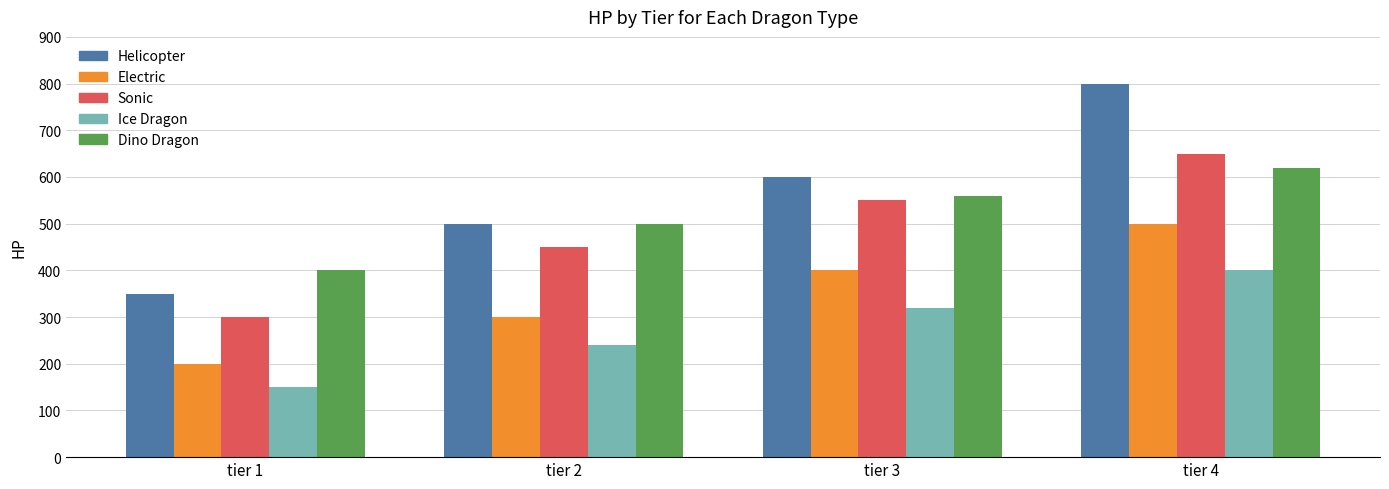

Which series has the largest range (max minus min)?

Helicopter